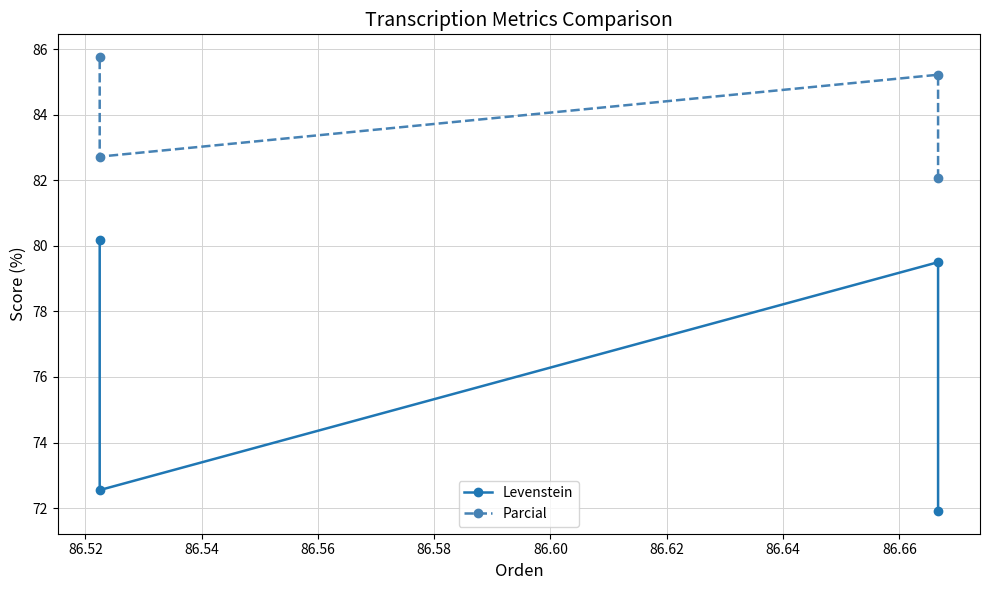

At how many categories does at least one series exceed 73?

4